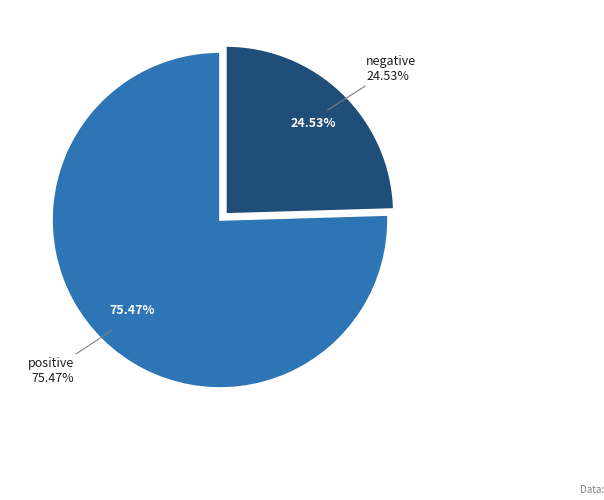

To the nearest percent, what portion does negative represent?

25%